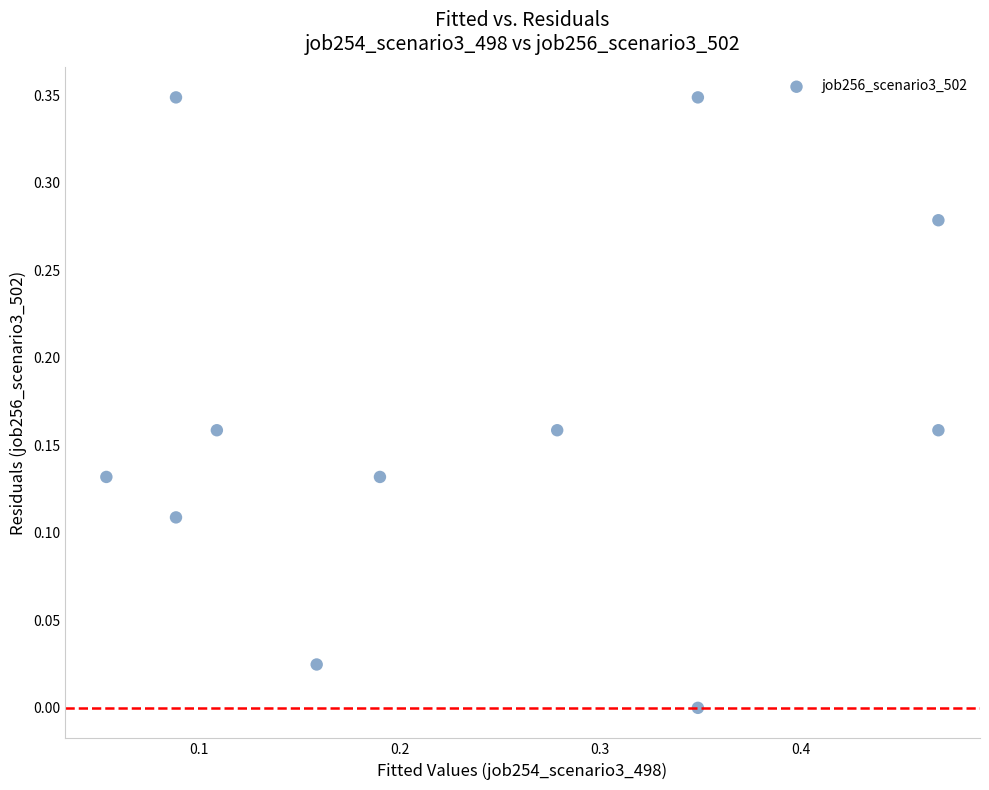

What is the range of X values (max minus min)?

0.4